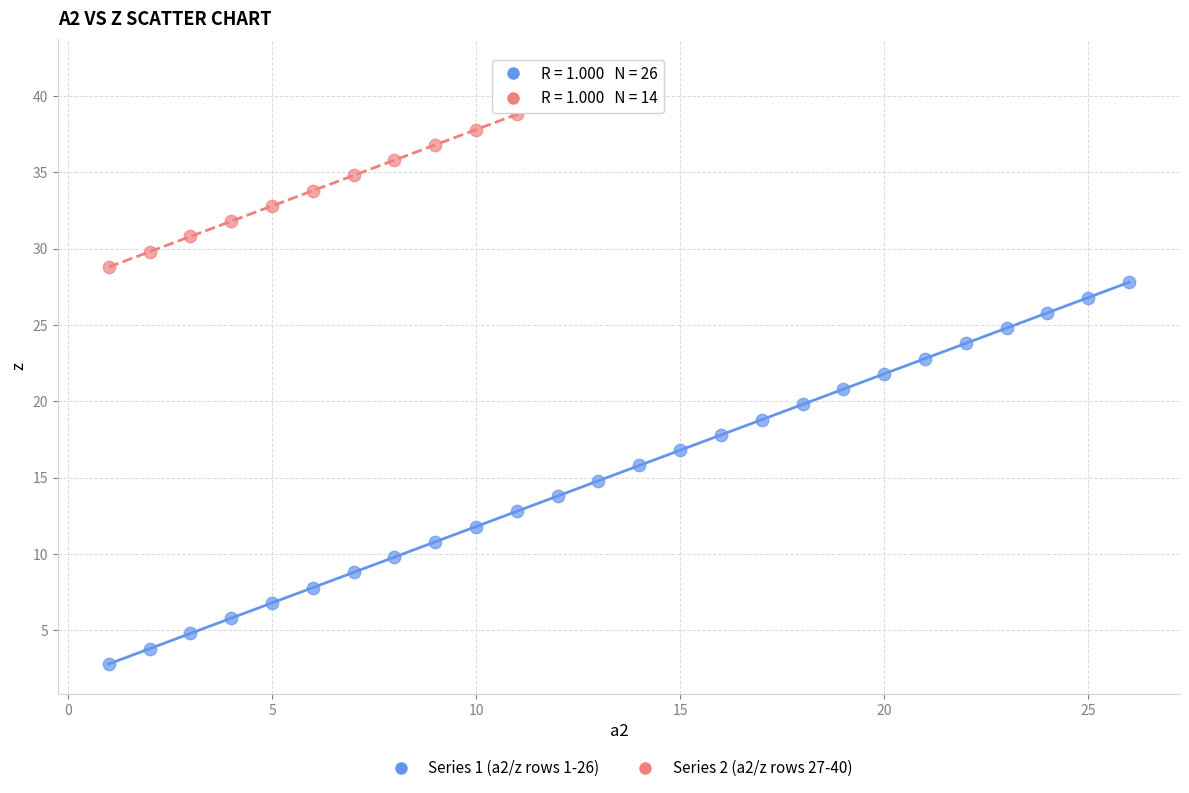

Which series reaches the minimum Y coordinate?

Series 1 (a2/z rows 1-26)